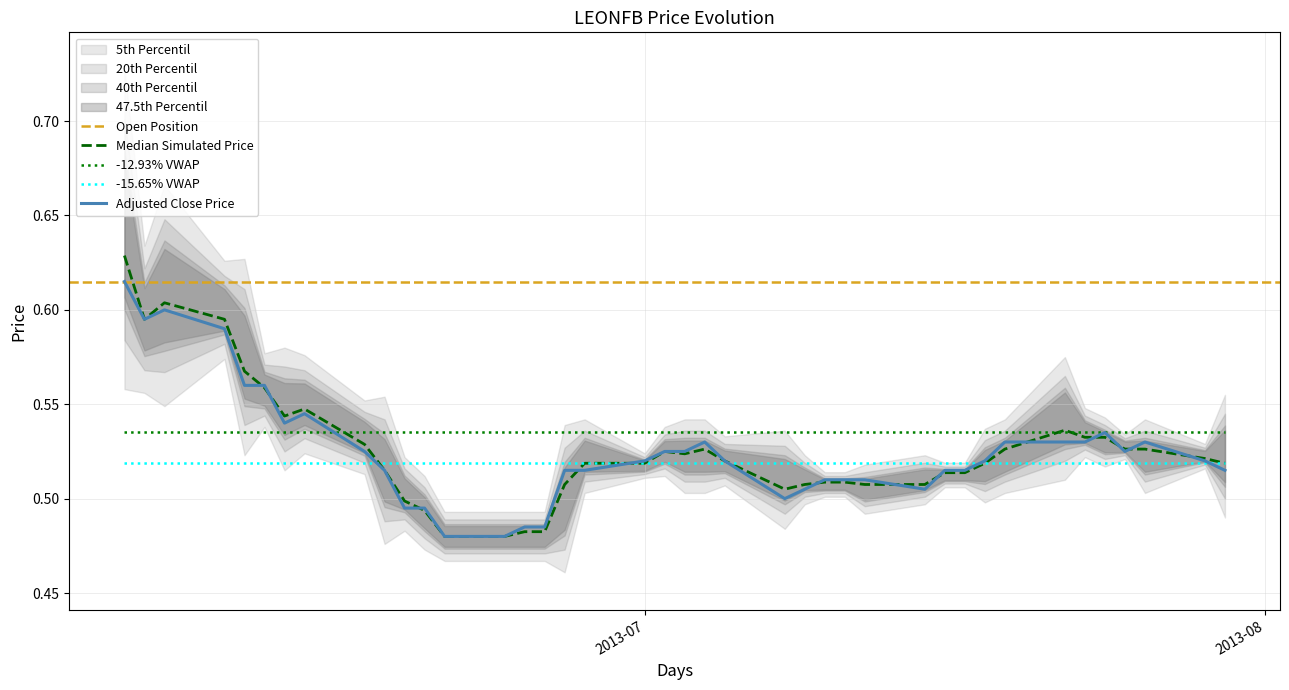

How many times do close and high cross each other?

13